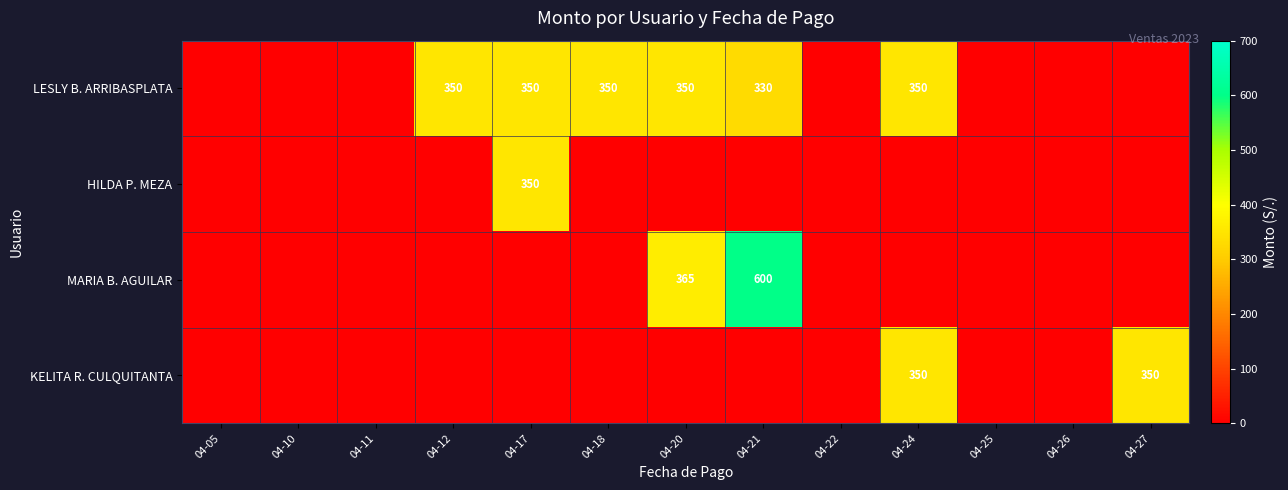

Which series has the widest spread of values?

MARIA B. AGUILAR